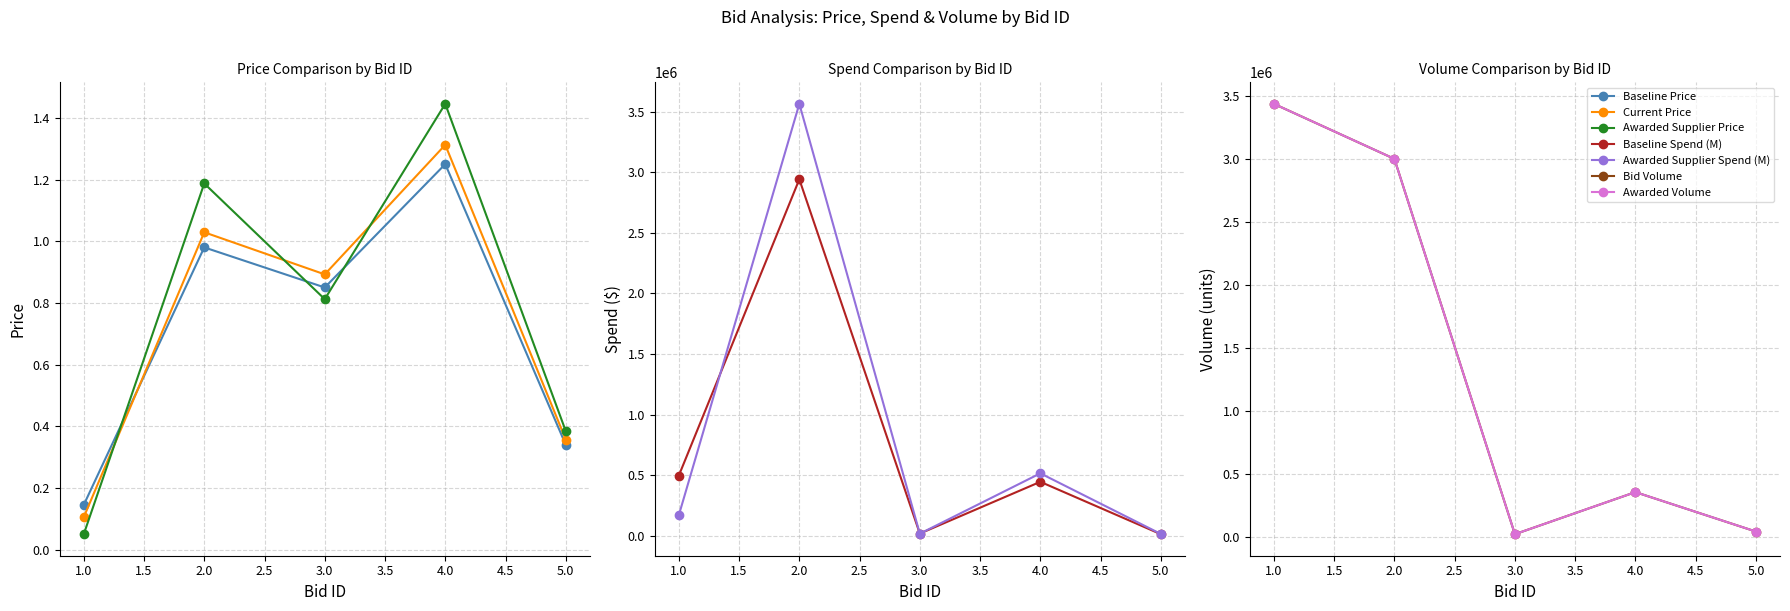

Which series changed the most between 3 and 4?

Awarded Supplier Price